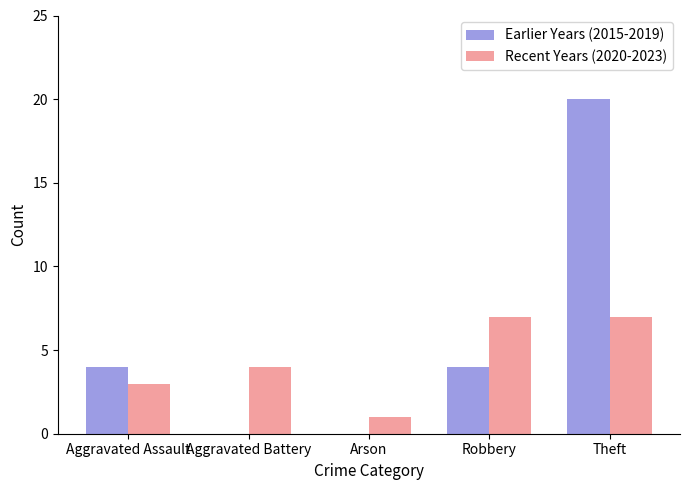

Which series has the widest spread of values?

Earlier Years (2015-2019)